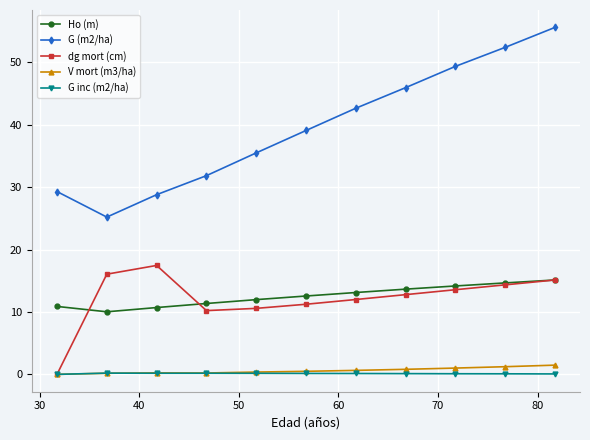

True or false: G inc (m2/ha) and Ho (m) intersect in this chart.

False